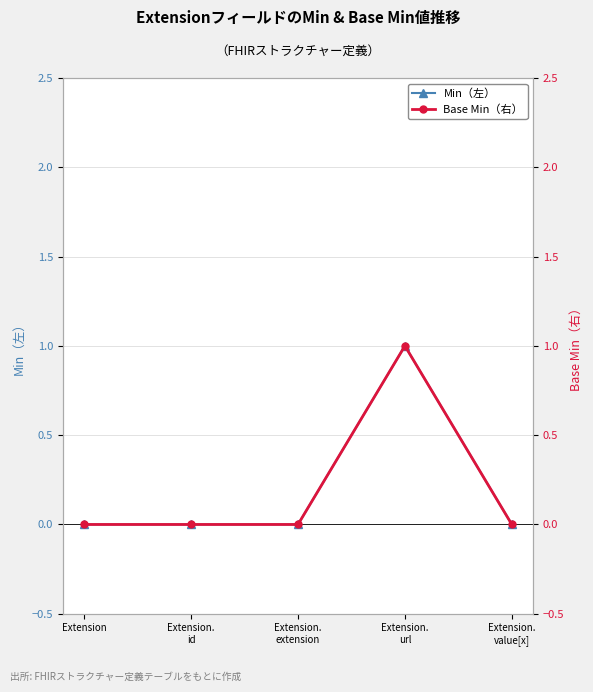

What position from the left is Extension.
value[x]?

5